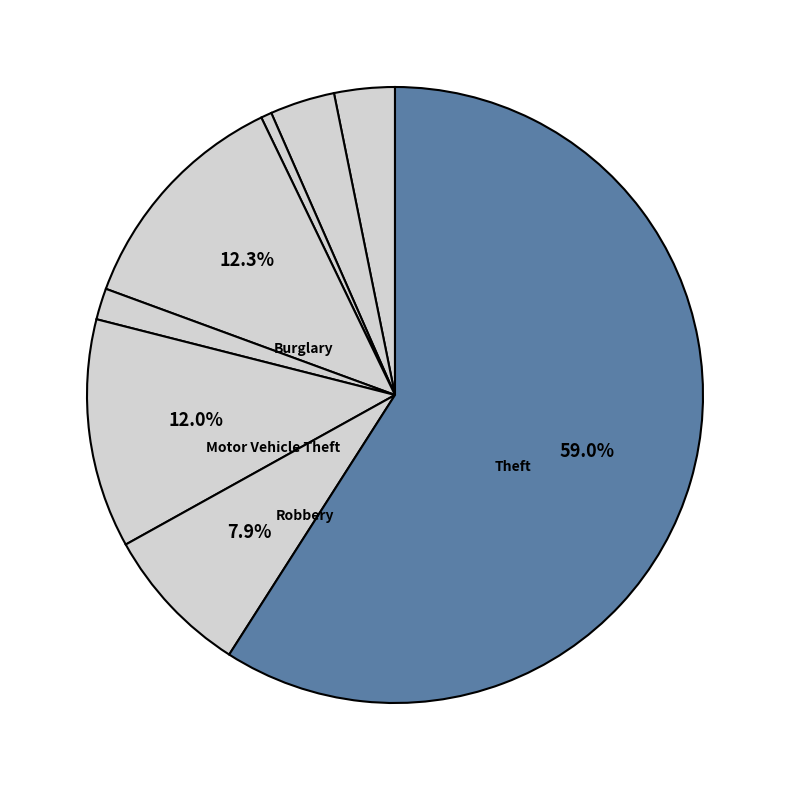

To the nearest percent, what is the average slice percentage?

12%